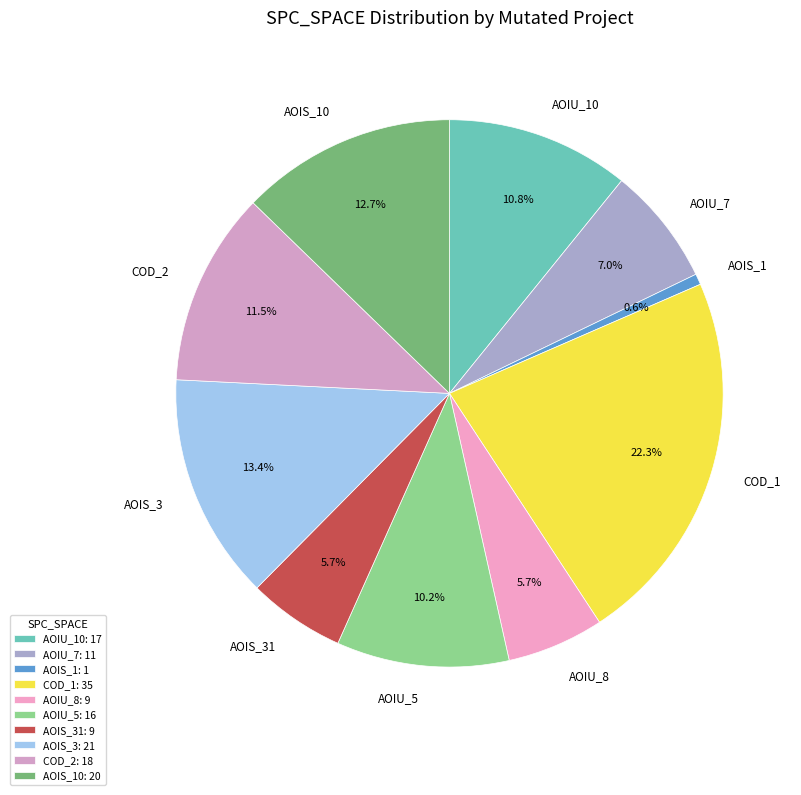

Combined, do AOIU_7 and AOIS_3 account for over 50%?

No